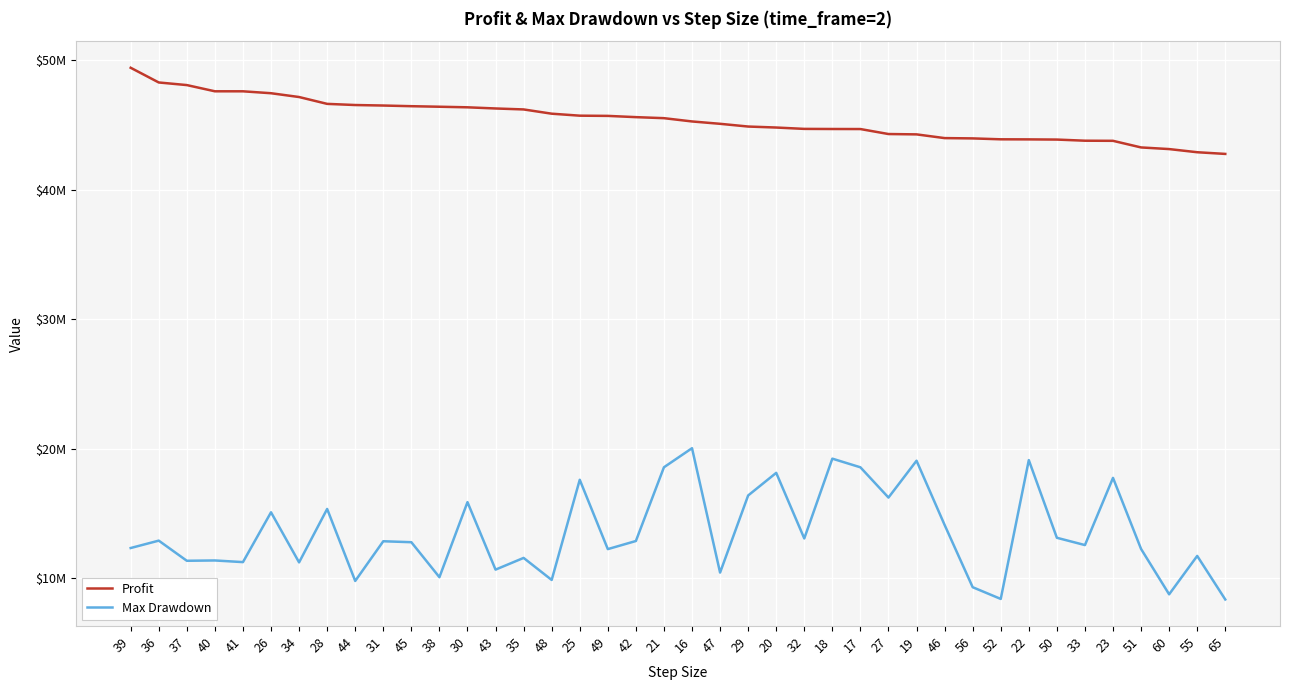

Is this an area chart (filled region under the line)?

No